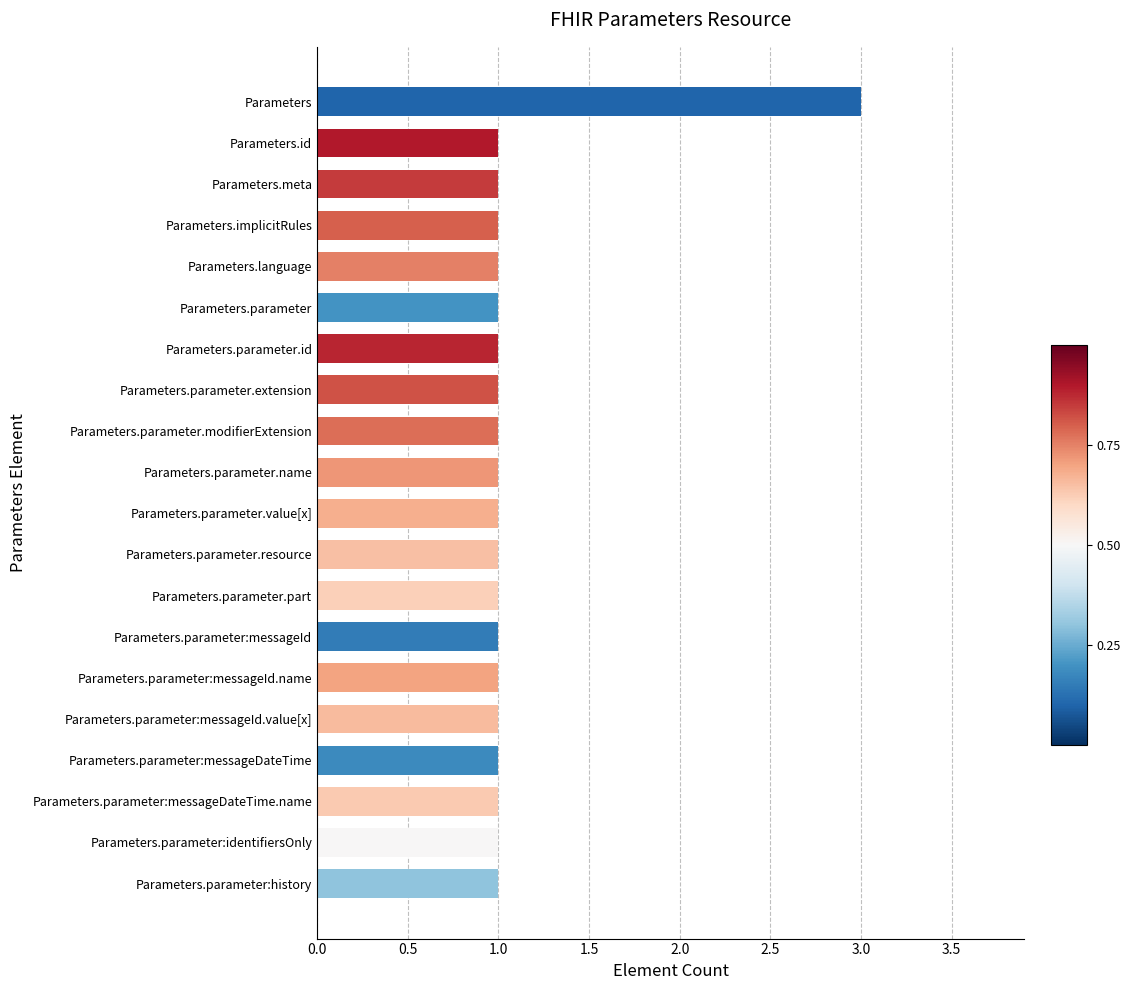

Approximately how many times larger is the value at Parameters.parameter:messageId.value[x] compared to Parameters.parameter:messageDateTime.name?

1.0